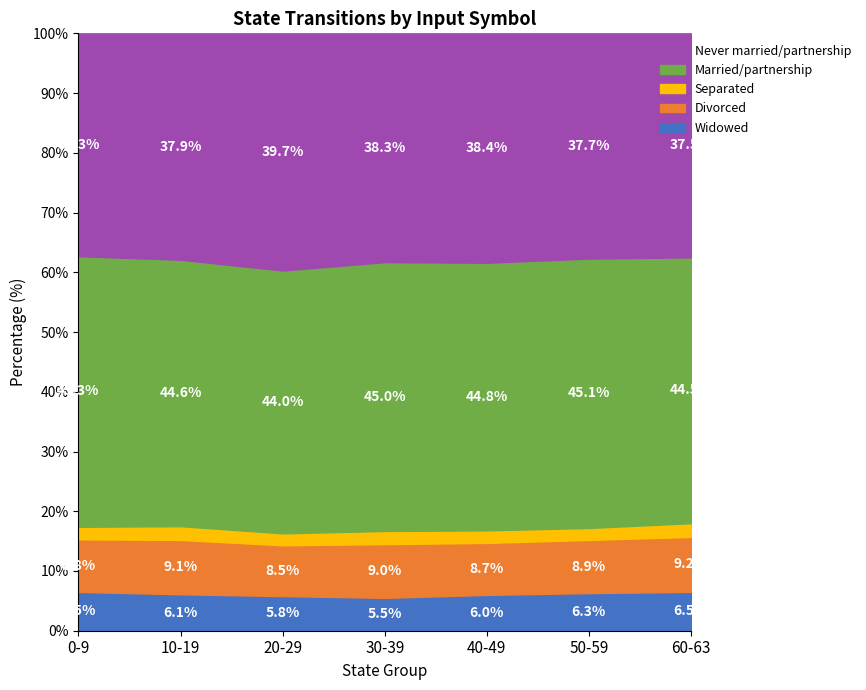

How many categories are shown in the chart?

7